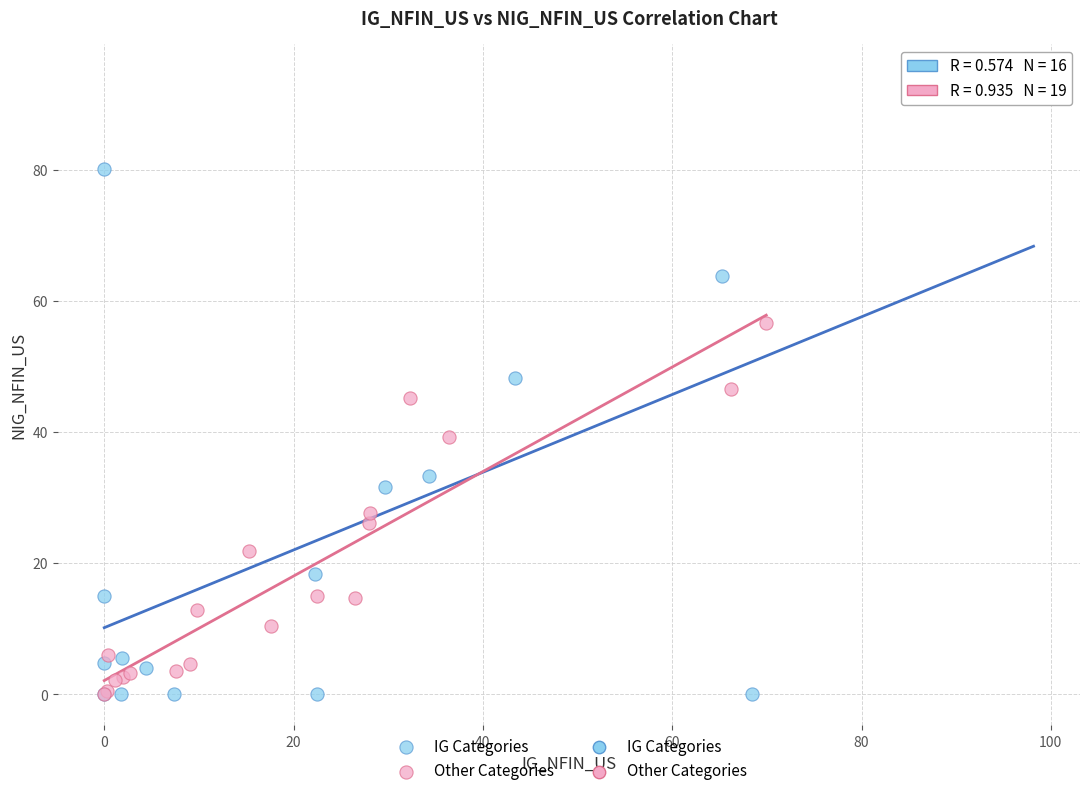

Which series reaches the maximum Y coordinate?

IG Categories